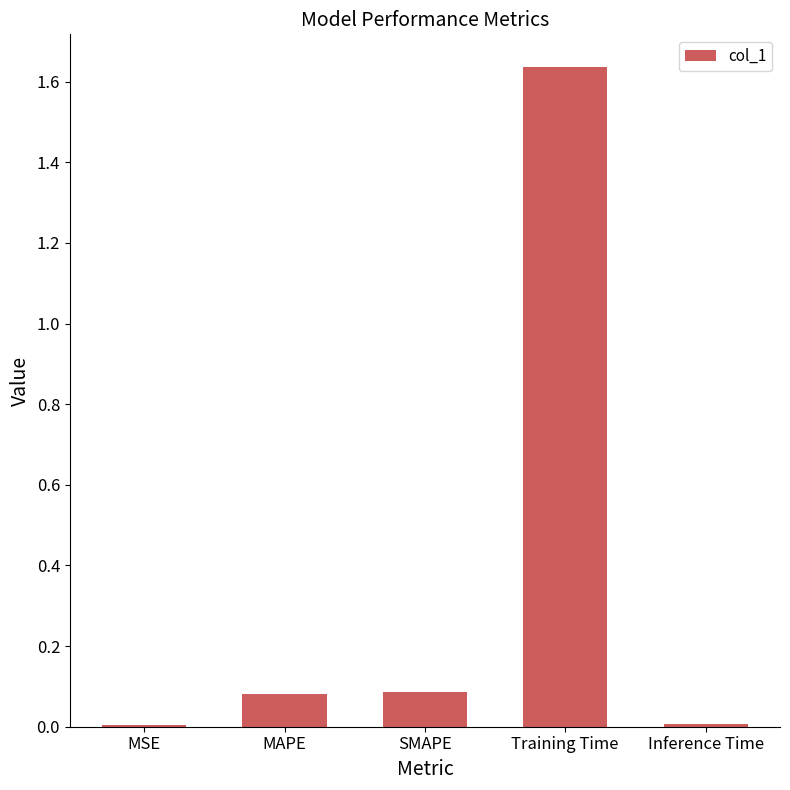

How many series are shown in this chart?

1